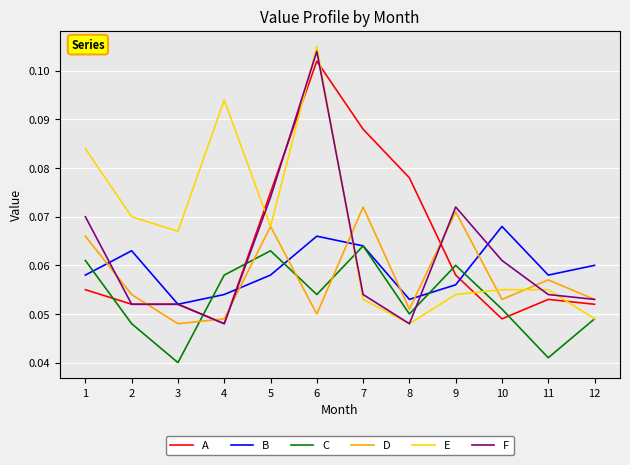

Rank the series at 1 from highest to lowest value.

E, F, D, C, B, A